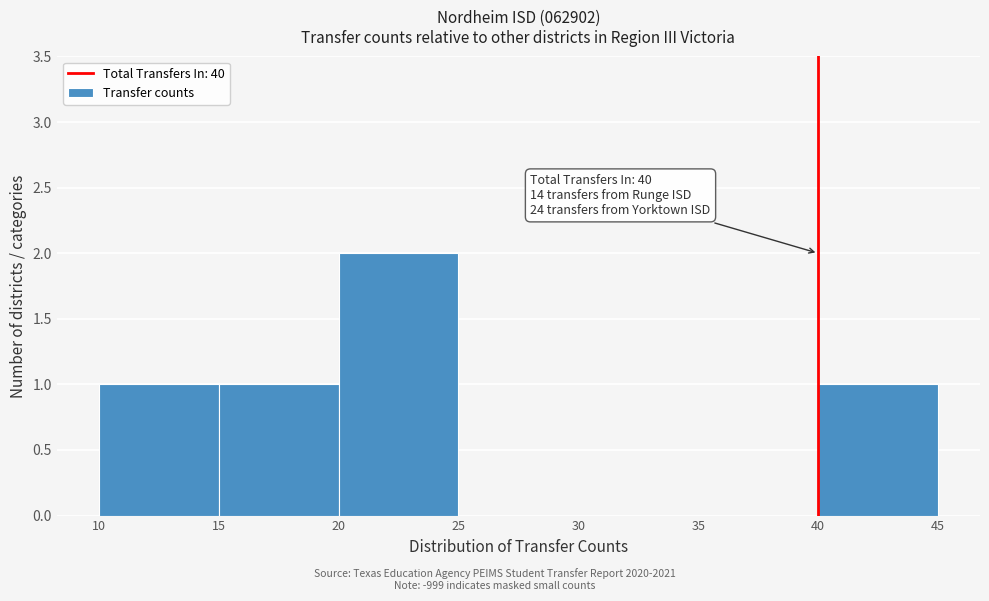

Over which range of the x-axis is the bar tallest?

20 to 25